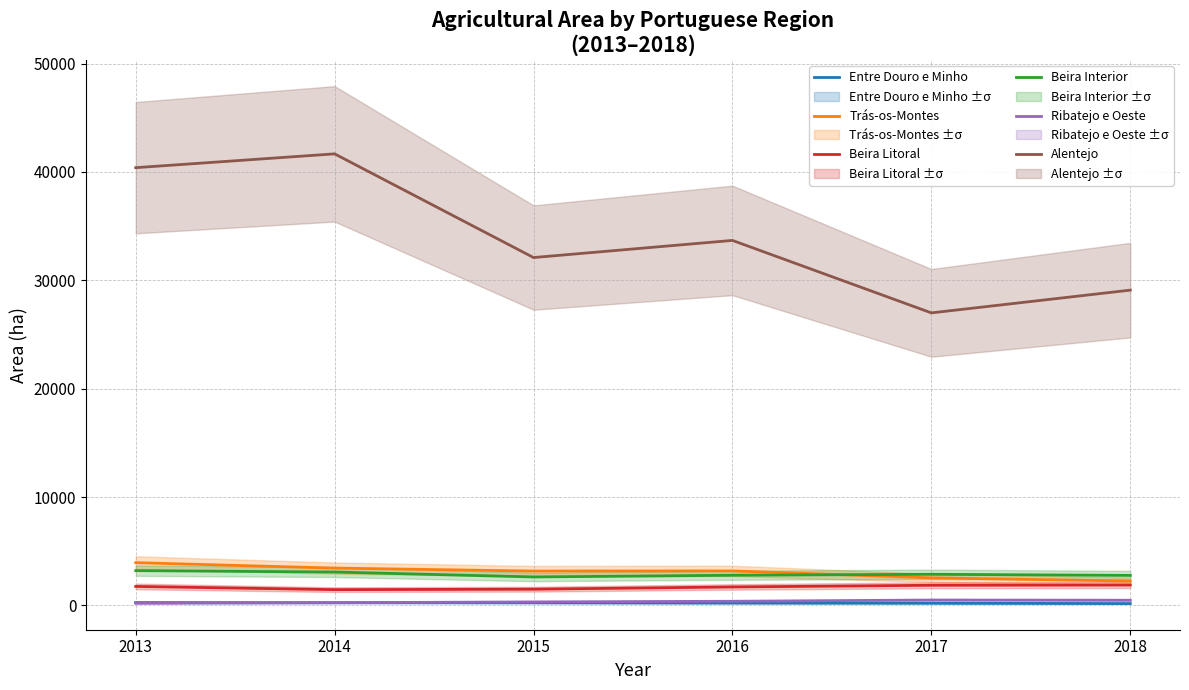

Count the Entre Douro e Minho values in the range 198 to 248.

4